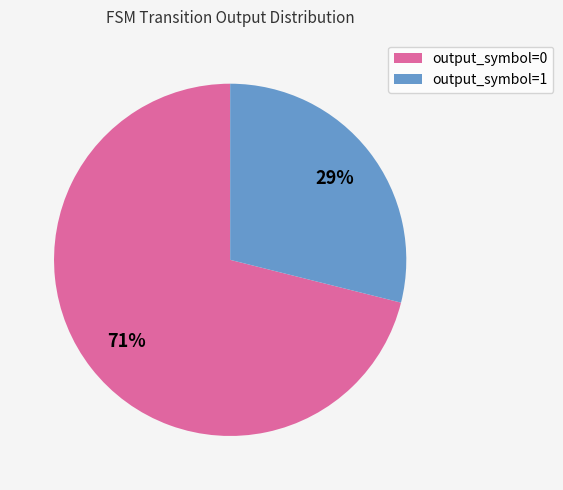

To the nearest percent, what portion does output_symbol=1 represent?

29%